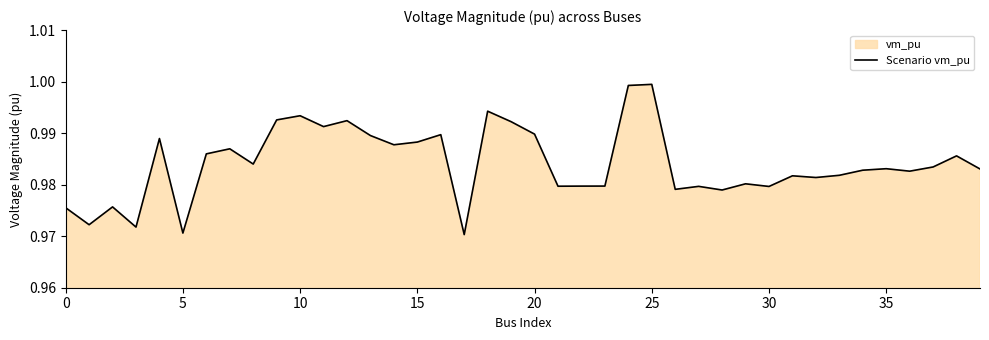

Where is the data nearest to the value 0?

17